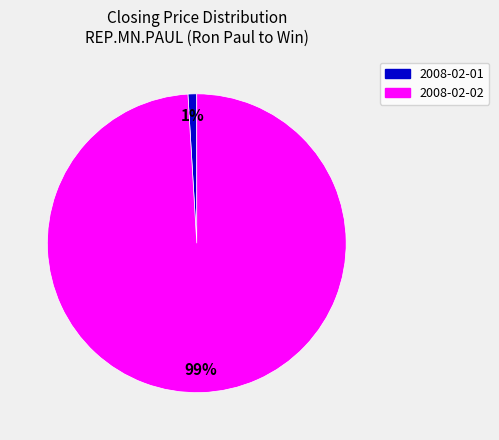

Count the number of slices in the pie.

2